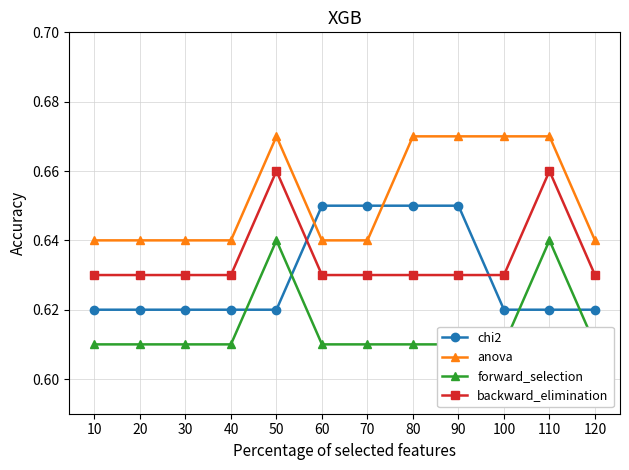

Which series changed the most between 10 and 20?

chi2